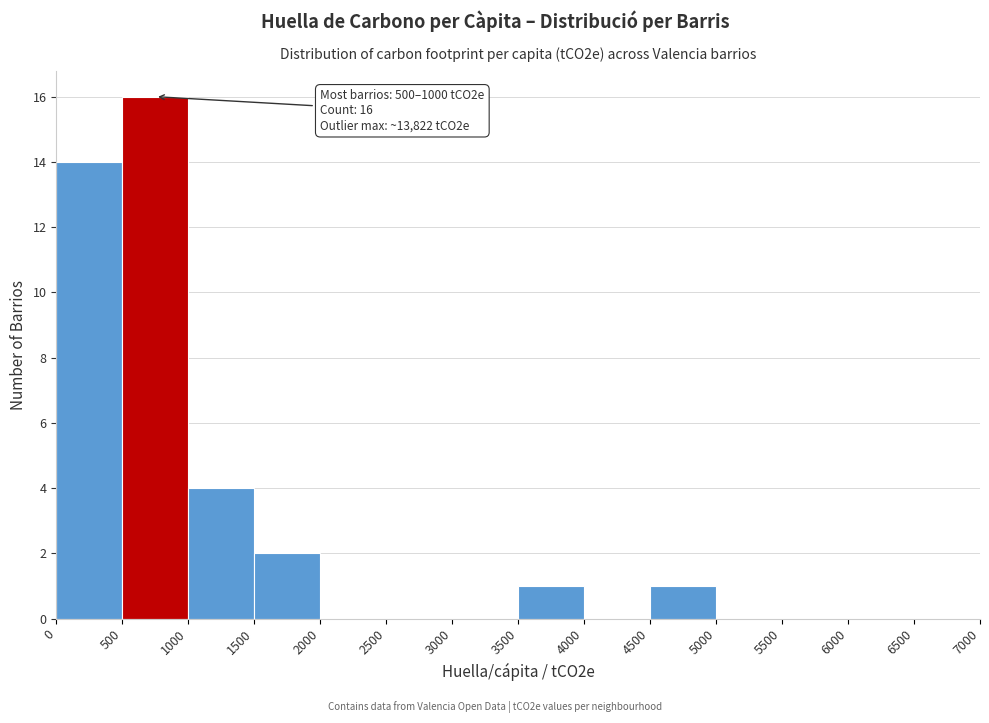

Which range on the x-axis has the tallest bar?

500 to 1000